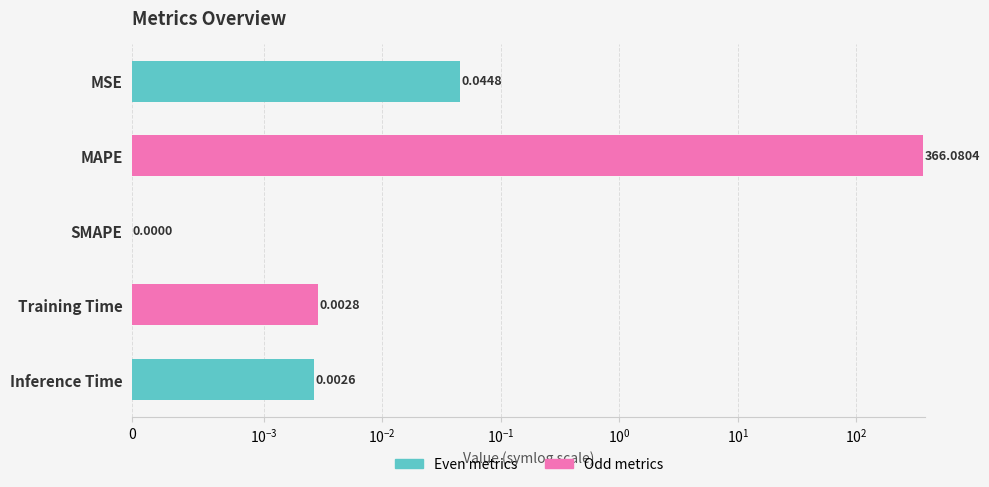

What is the average value?

73.2